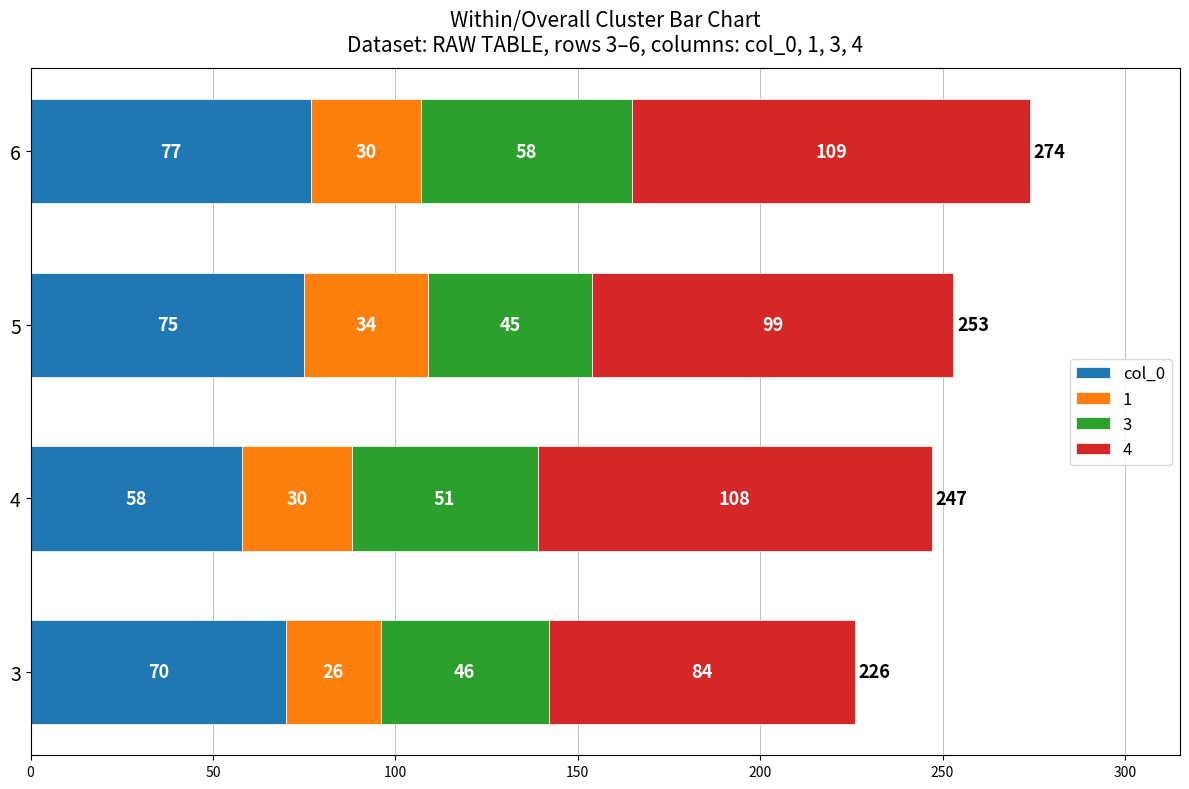

At which label does col_0 reach its peak?

6